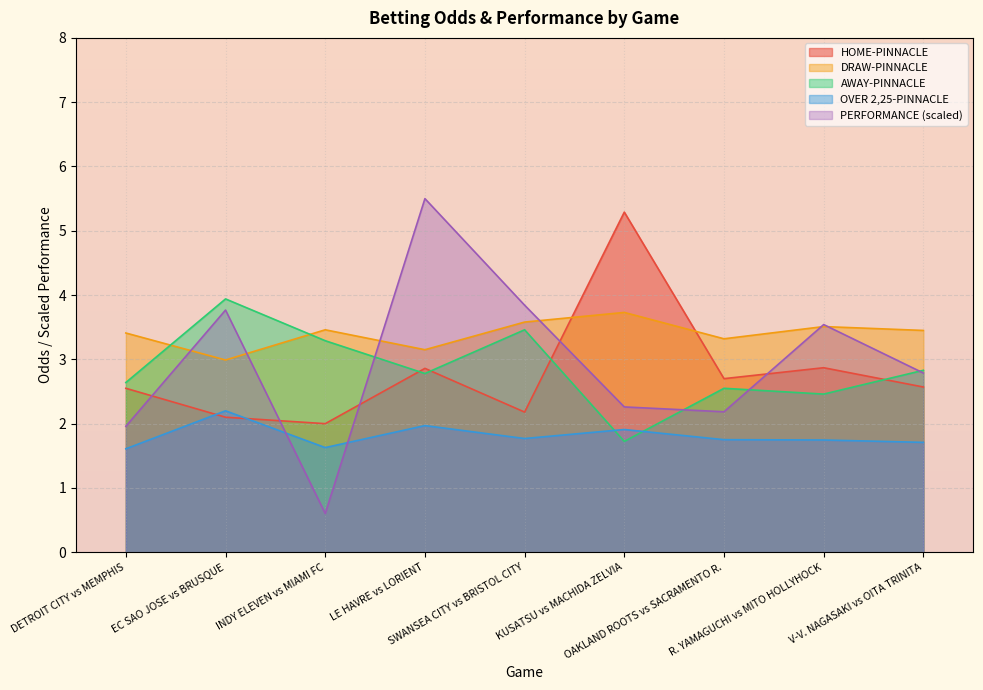

What is the lowest value of the DRAW-PINNACLE series?

3.0